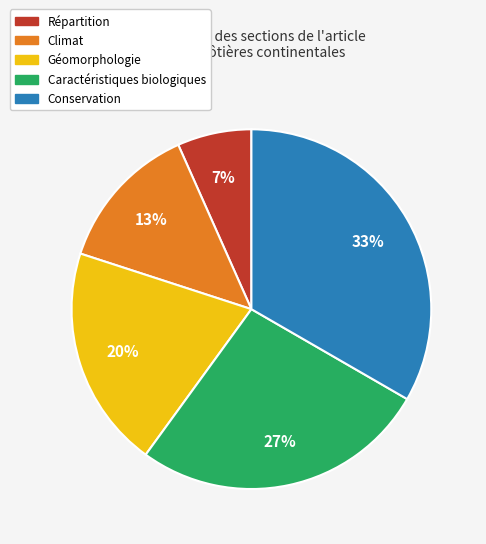

True or false: Géomorphologie accounts for 5% of the total.

False